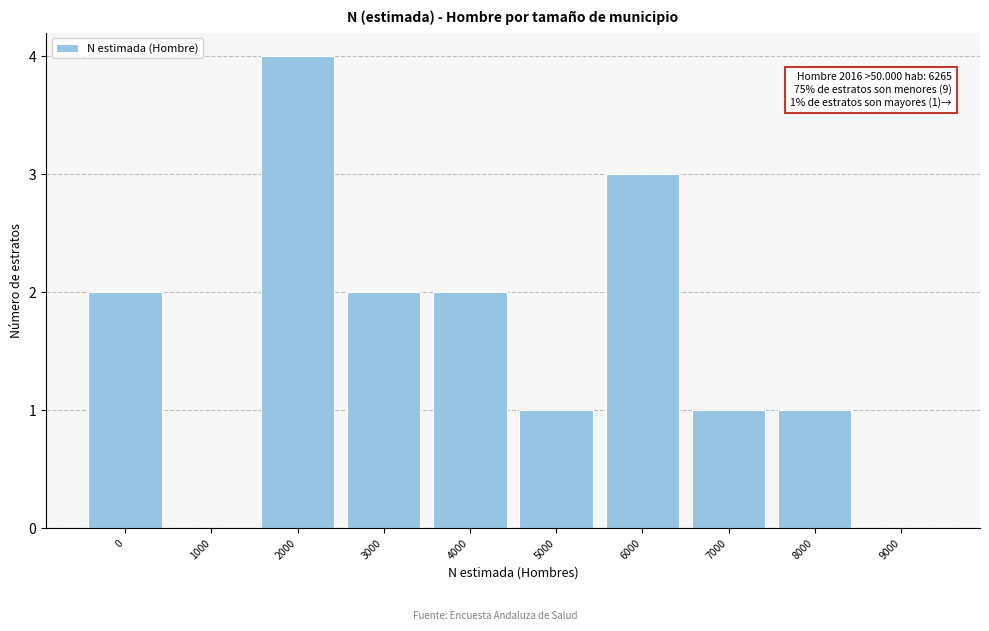

Reading left to right, extract all data points from this chart.

0=2	1000=0	2000=4	3000=2	4000=2	5000=1	6000=3	7000=1	8000=1	9000=0